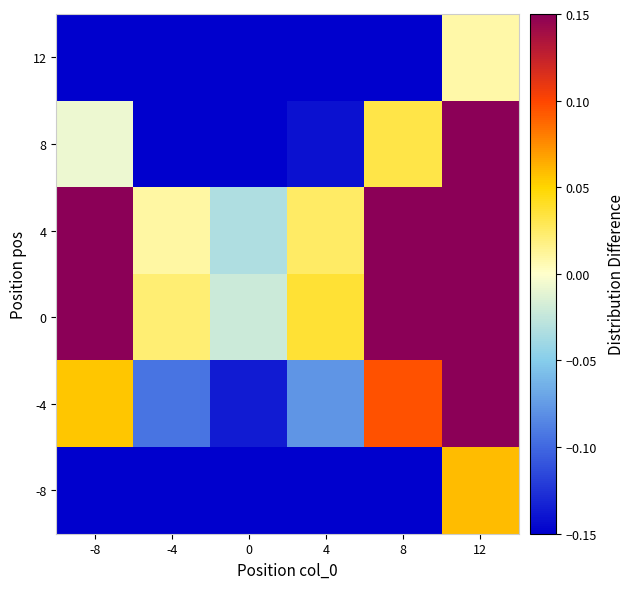

Reading left to right, transcribe all the data shown in this chart.

-8: -8=-0.2	-4=-0.4	0=-0.4	4=-0.4	8=-0.2	12=0.1
-4: -8=0.1	-4=-0.1	0=-0.1	4=-0.1	8=0.1	12=0.3
0: -8=0.2	-4=0.0	0=-0.0	4=0.0	8=0.2	12=0.4
4: -8=0.2	-4=0.0	0=-0.0	4=0.0	8=0.2	12=0.4
8: -8=-0.0	-4=-0.2	0=-0.2	4=-0.1	8=0.0	12=0.3
12: -8=-0.3	-4=-0.4	0=-0.5	4=-0.4	8=-0.2	12=0.0